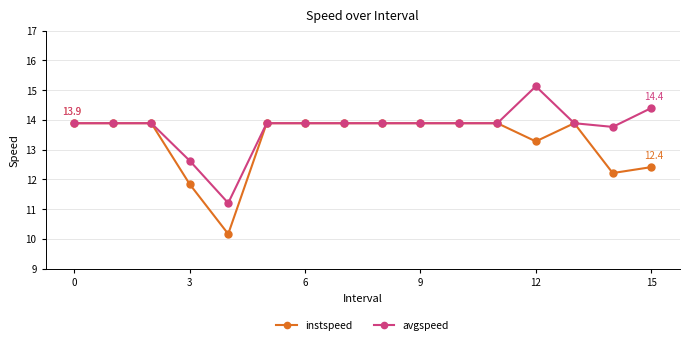

What is the minimum value for instspeed?

10.2